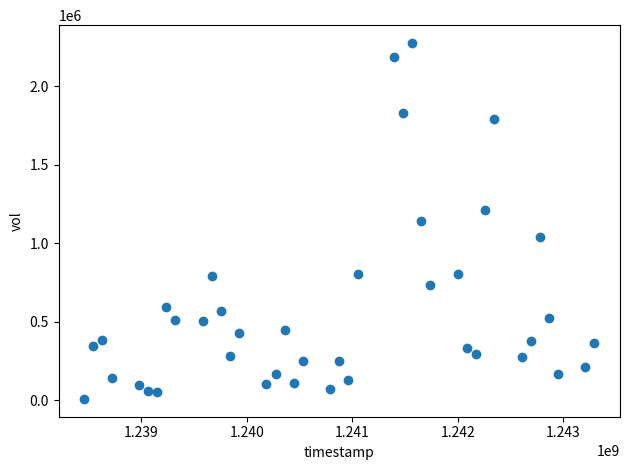

What is the range of X values (max minus min)?

4838400